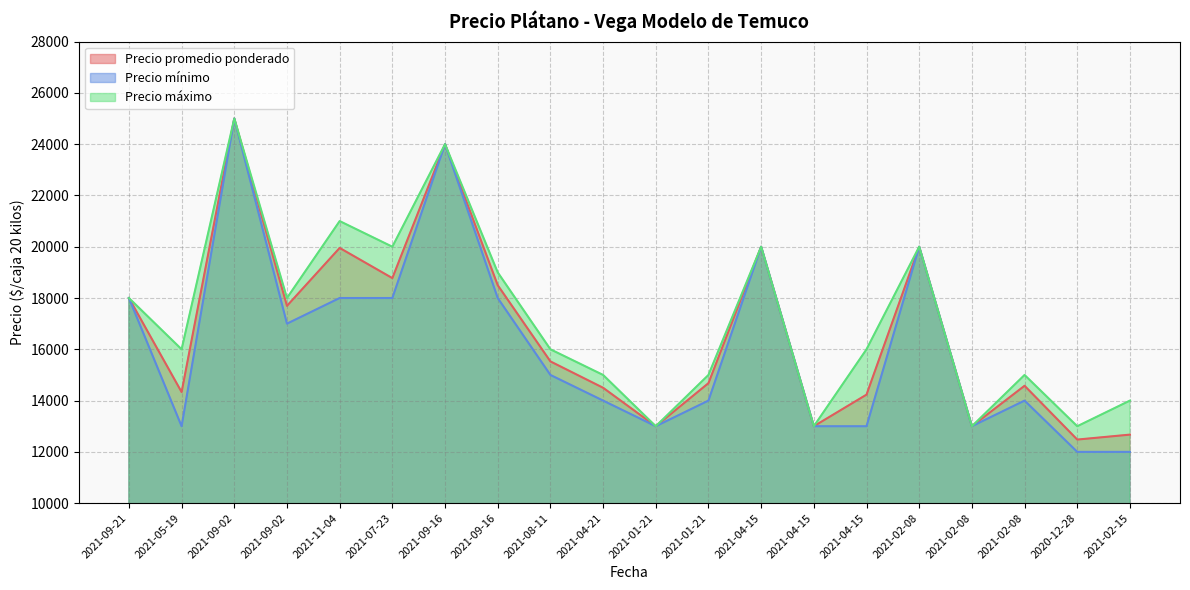

Which category has the lowest value across all series?

2020-12-28